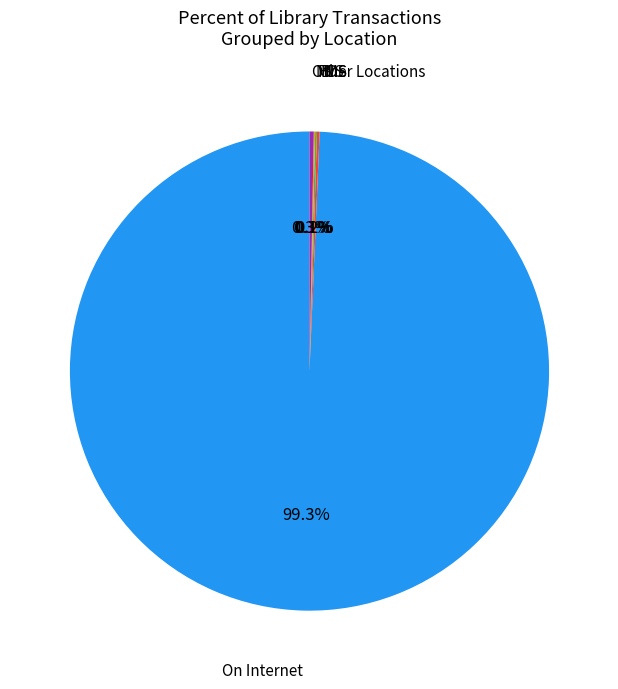

Does any single category account for the majority?

Yes